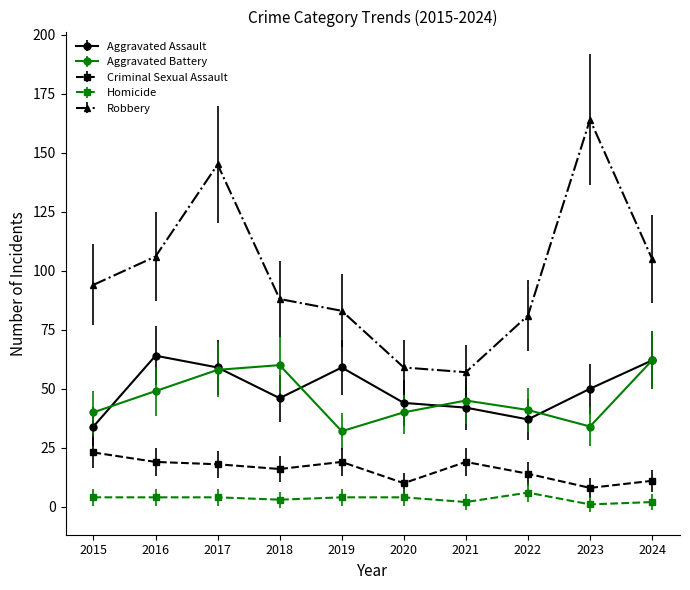

What is the total value across all series at 2023?

257